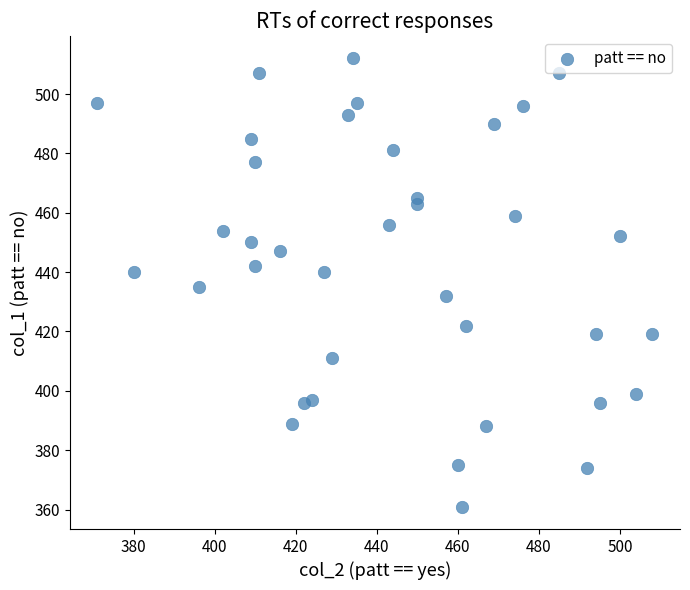

What is the range of X values (max minus min)?

137